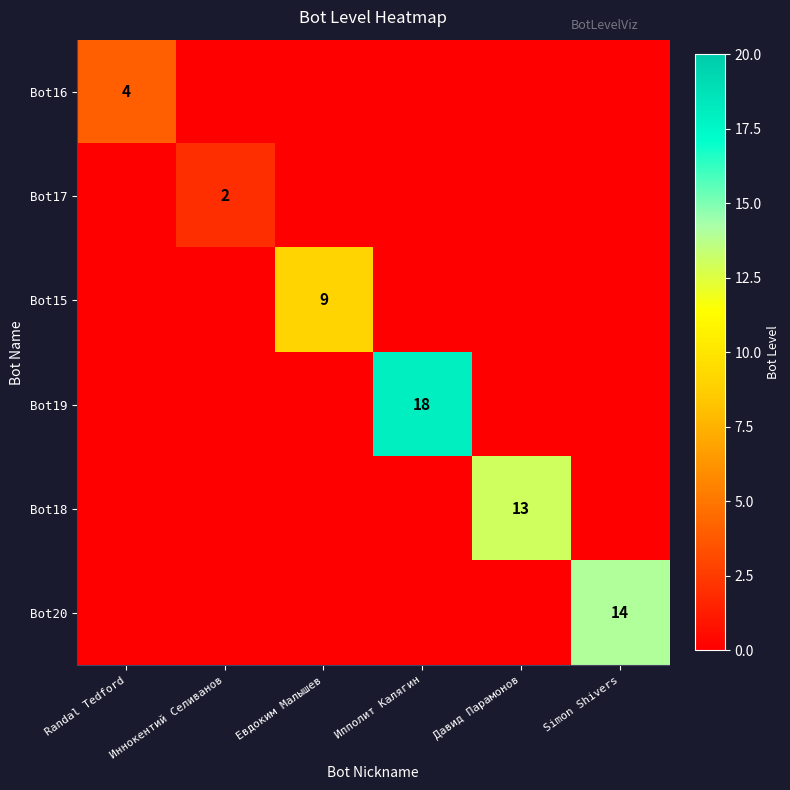

Is it true that Bot19 equals 18 at Ипполит Калягин?

True